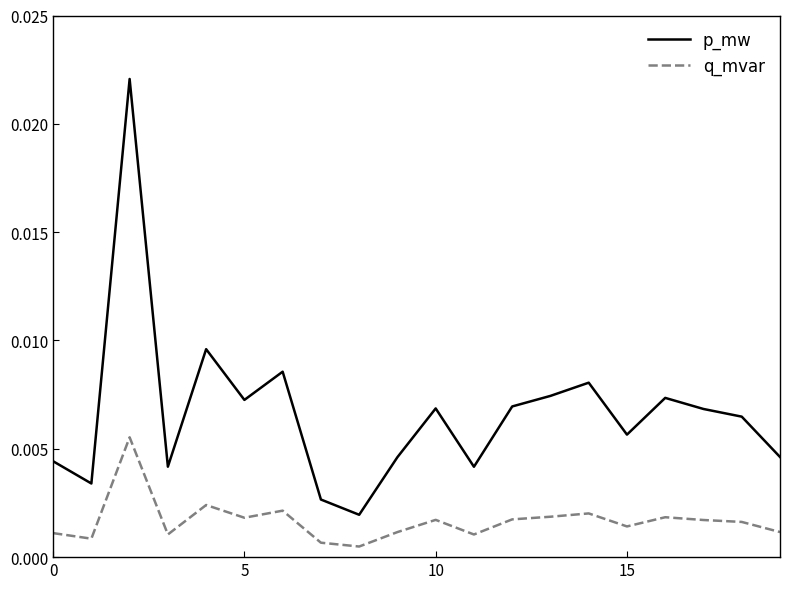

How many lines are shown in the chart?

2